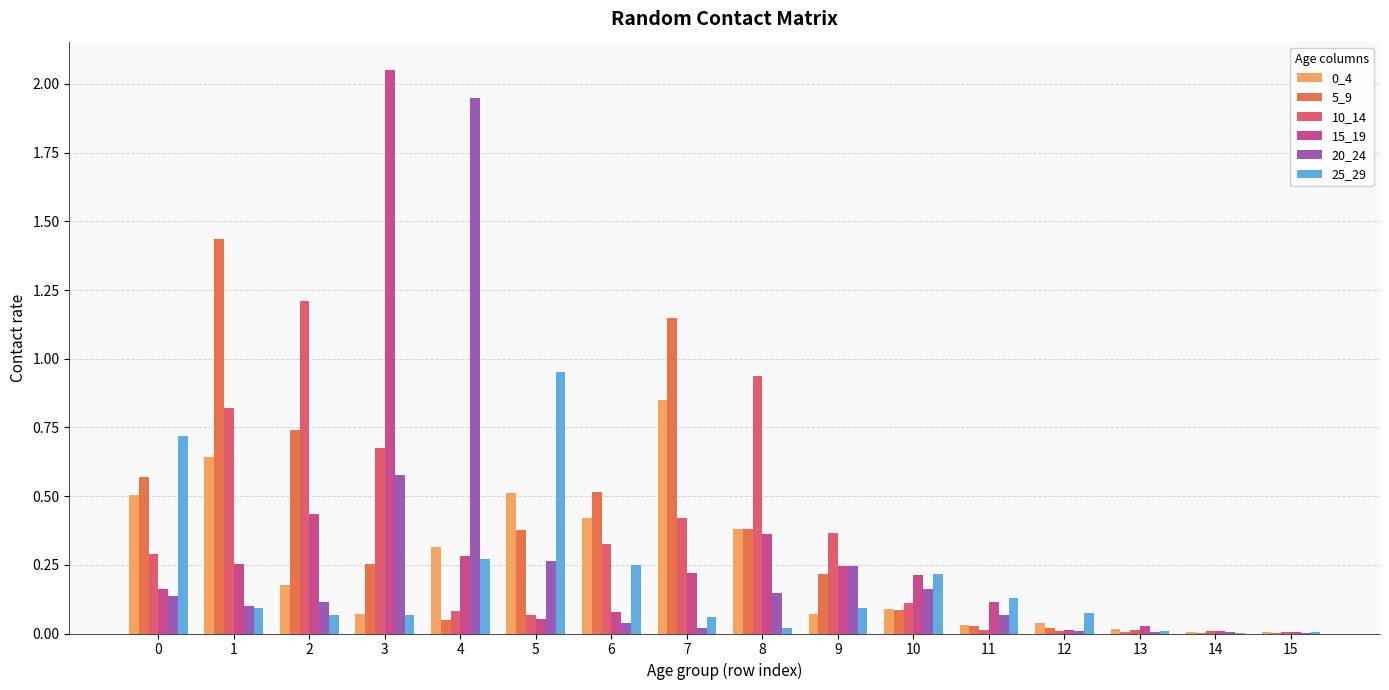

At which label does 25_29 reach its peak?

5